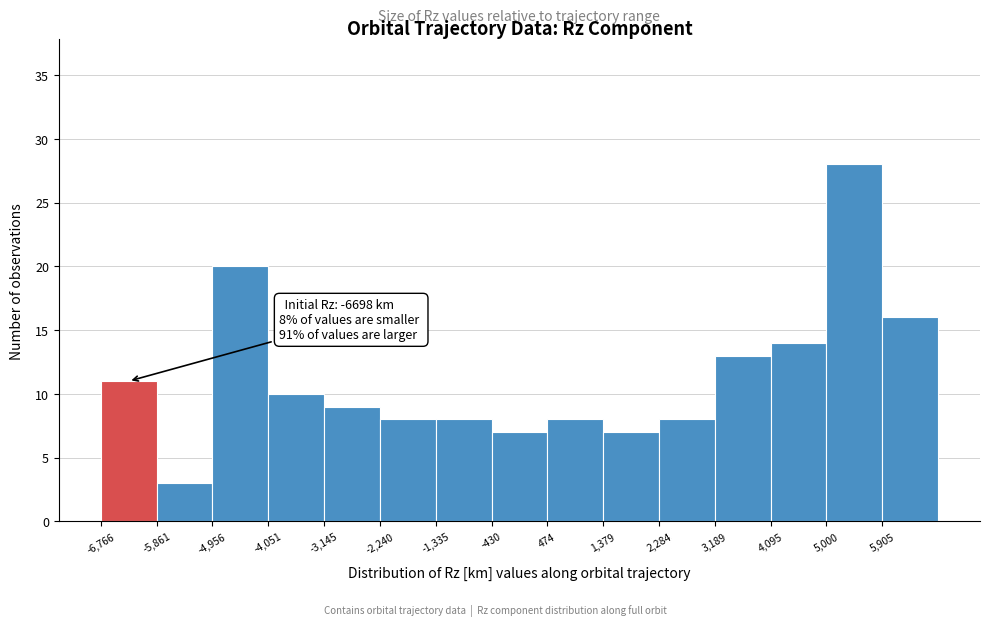

Which range on the x-axis has the tallest bar?

5000 to 5900